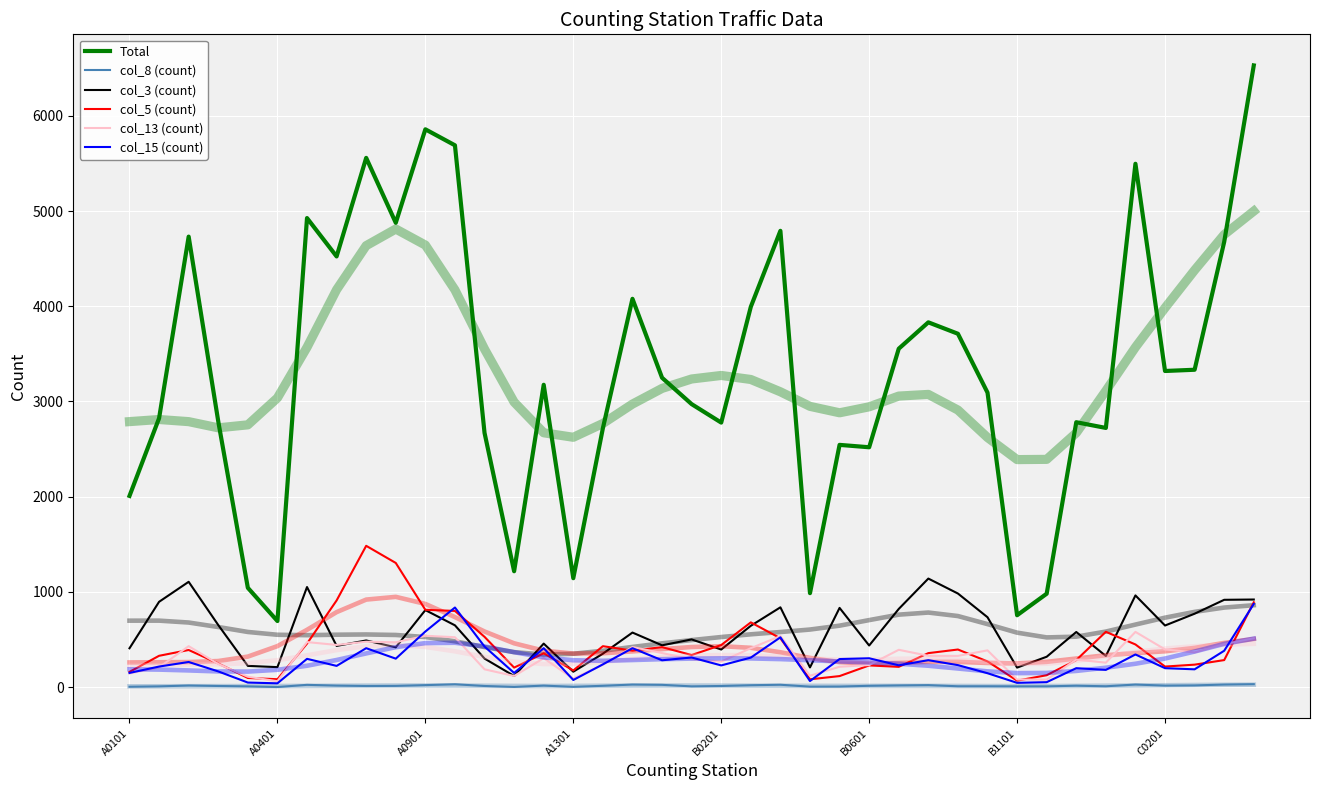

Count the number of categories in the chart.

39